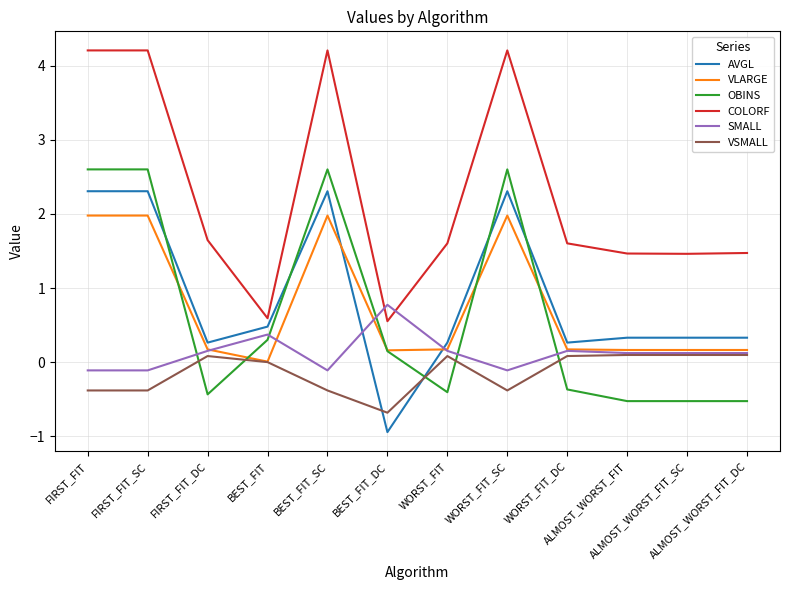

What is the average value of the VSMALL series?

-0.1